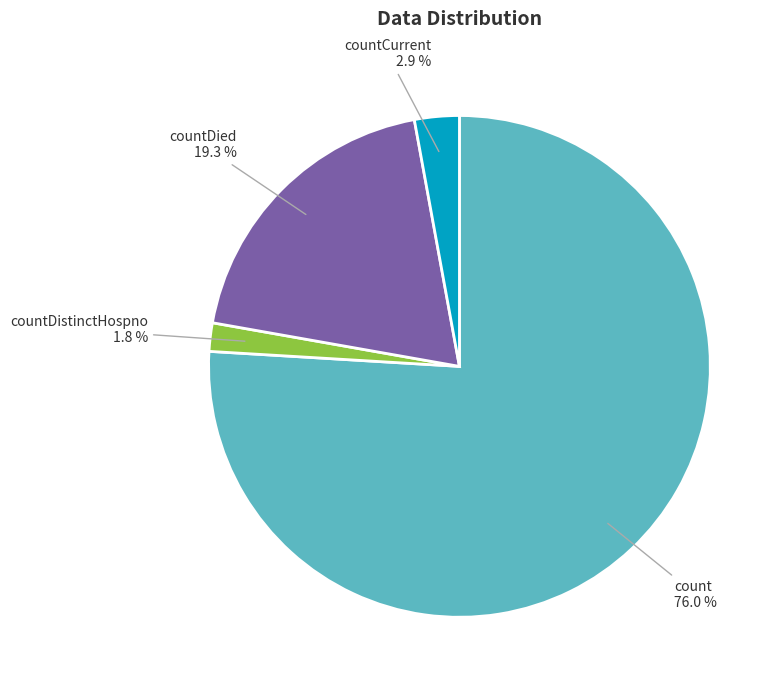

The countDistinctHospno slice represents 9% of the pie. True or false?

False